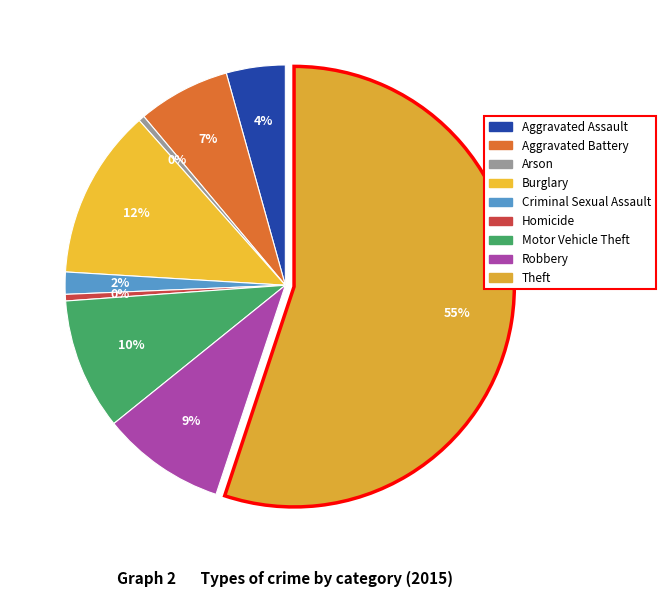

What is the smallest slice in the pie chart?

Arson